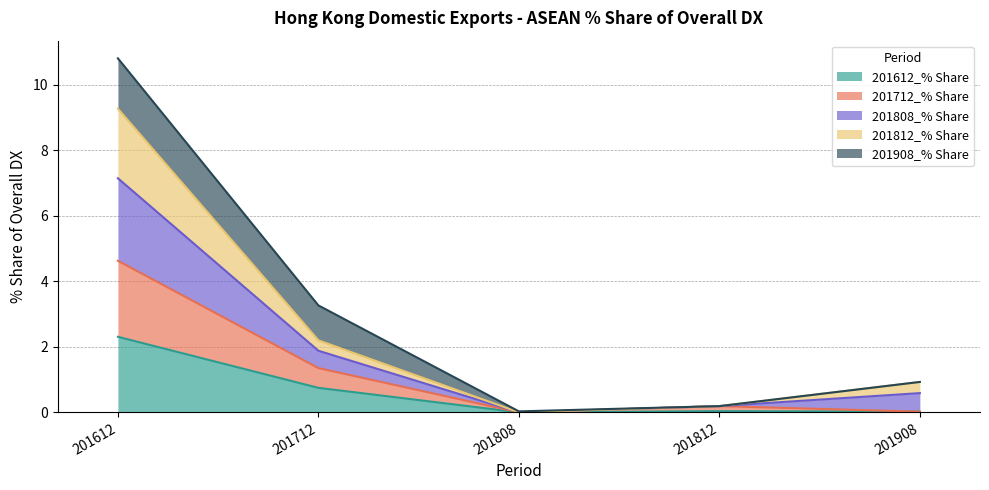

Which category has the highest value in the 201612_% Share series?

201612